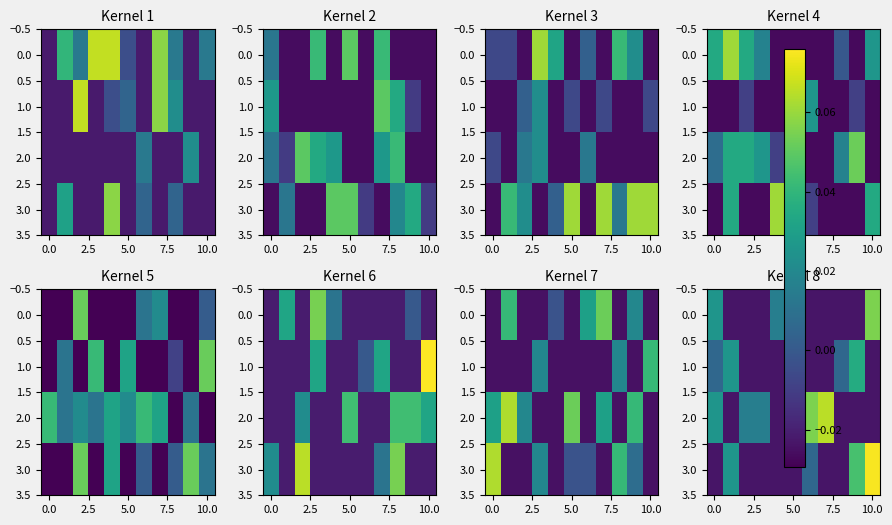

At how many categories does at least one series exceed 0?

11